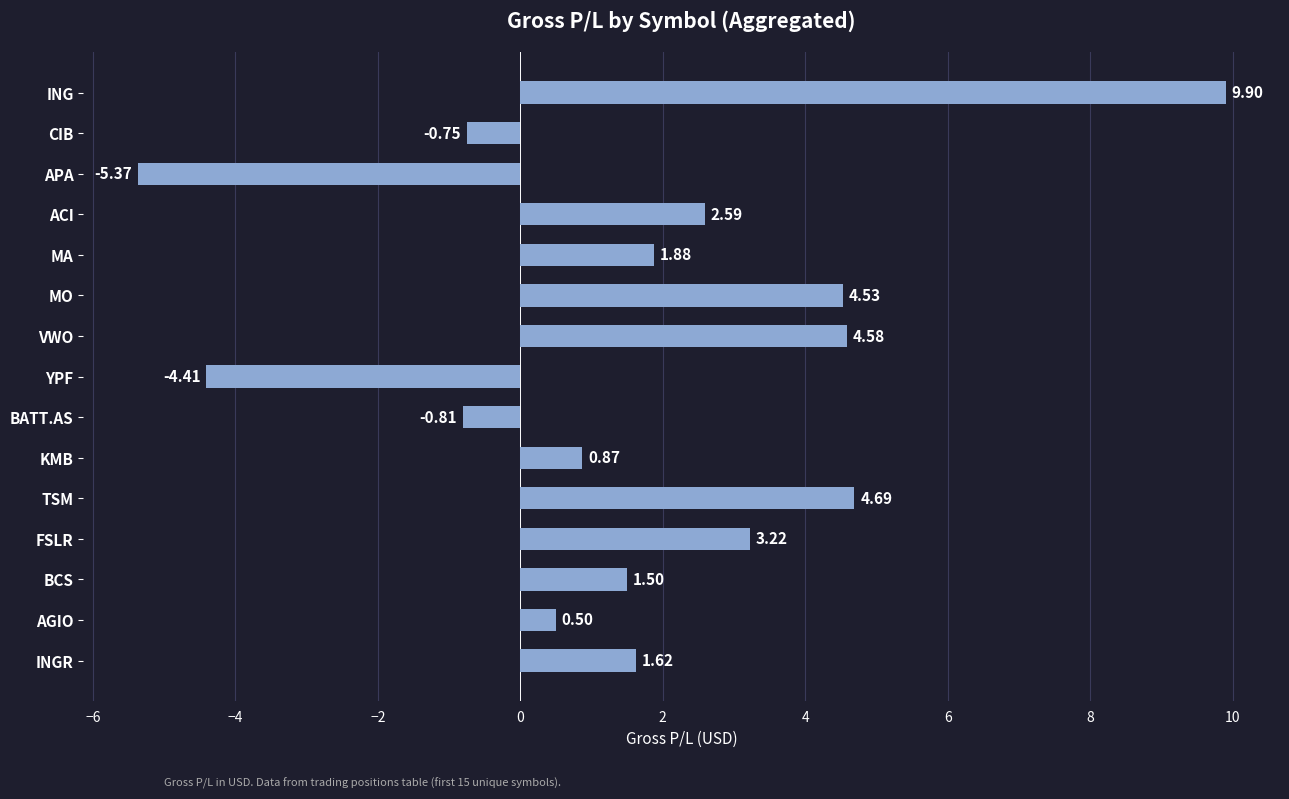

What is the label of the 4th bar from the top?

ACI